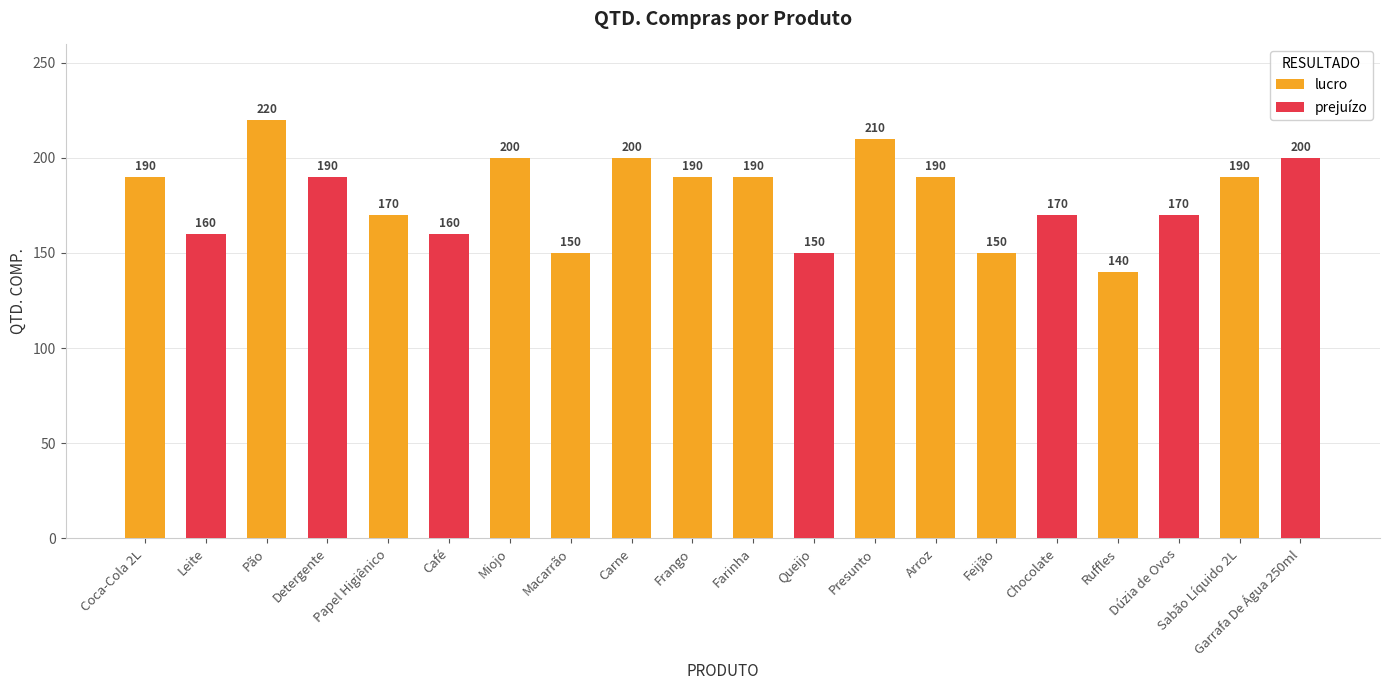

True or false: the data shows 320 at Presunto.

False